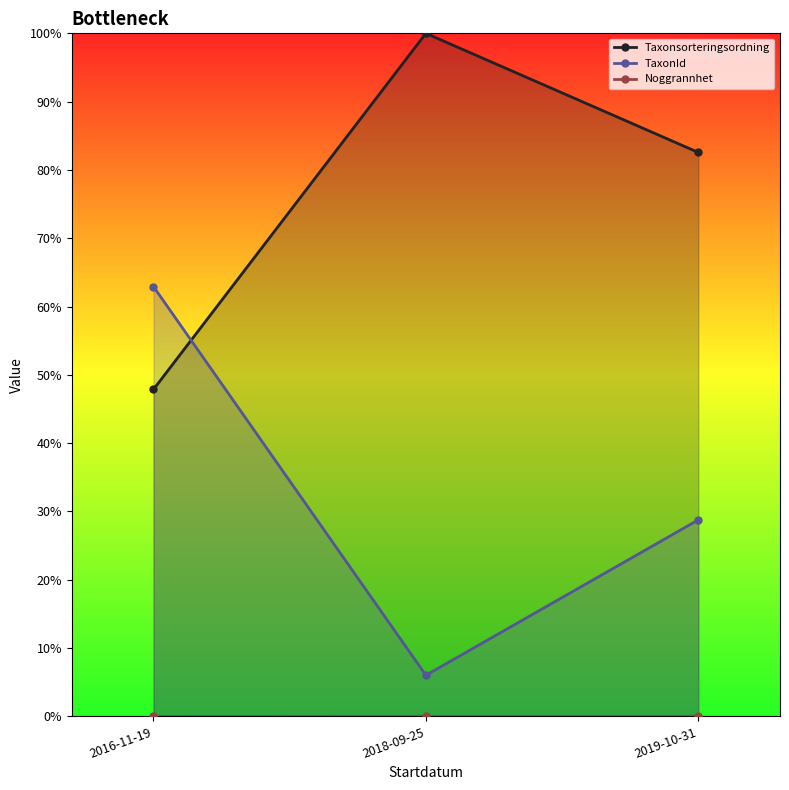

Reading left to right, extract all data points from this chart.

Taxonsorteringsordning: 47.9	100.0	82.6
TaxonId: 62.9	6.0	28.8
Noggrannhet: 0.0	0.0	0.0